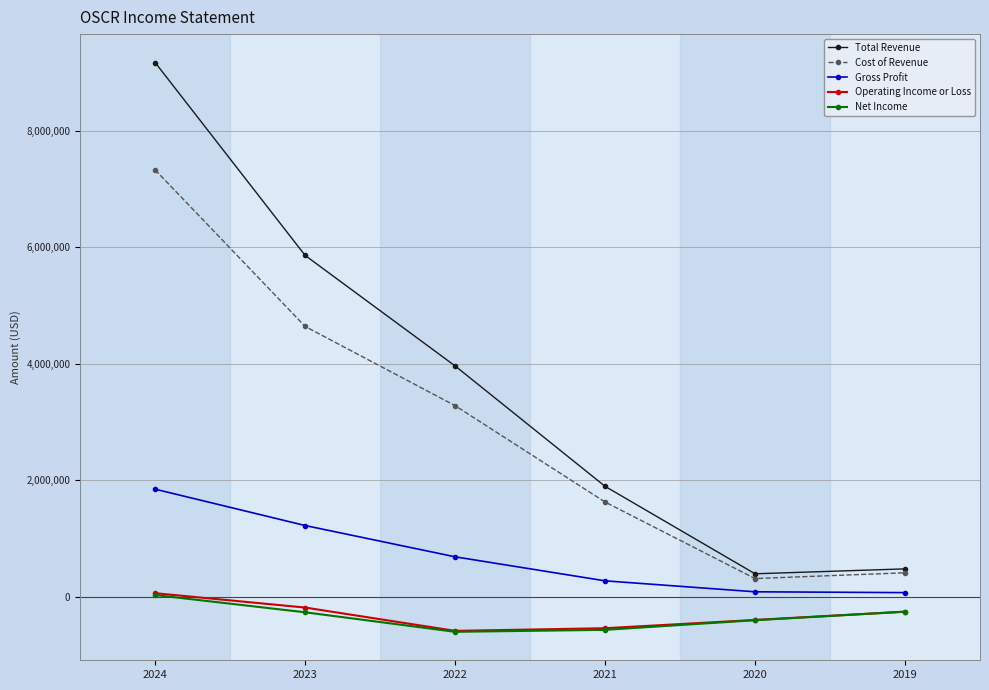

How many data points in Operating Income or Loss are above -259400?

2